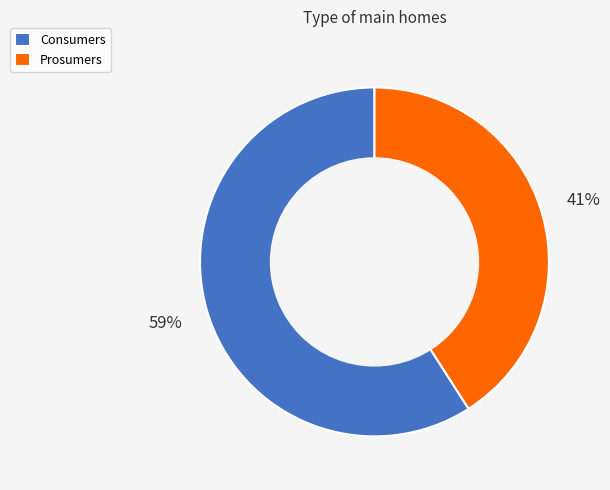

To the nearest percent, what percentage of the pie is Prosumers?

41%